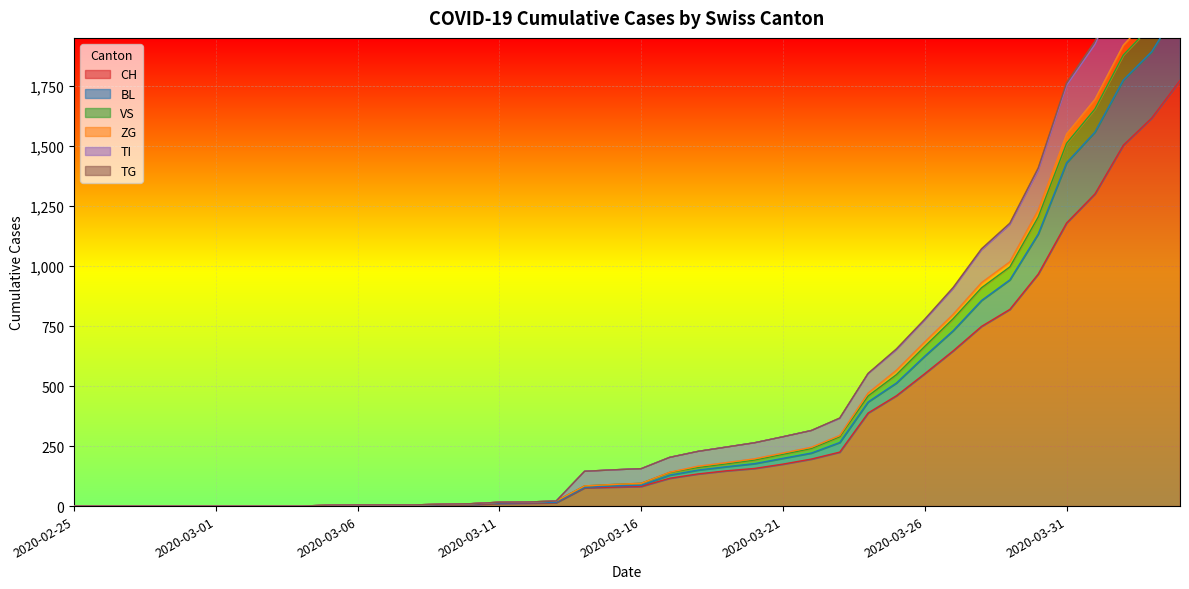

What is the maximum value for ZG?

2241